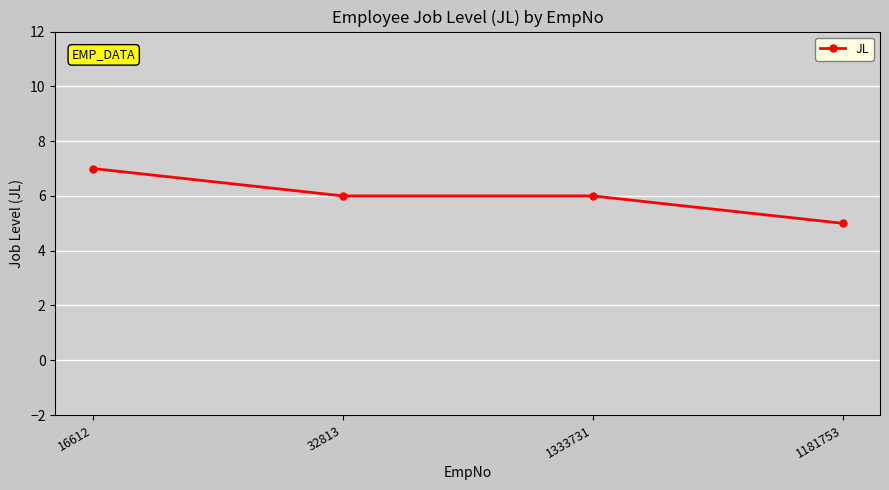

What is the difference between the maximum and minimum values?

2